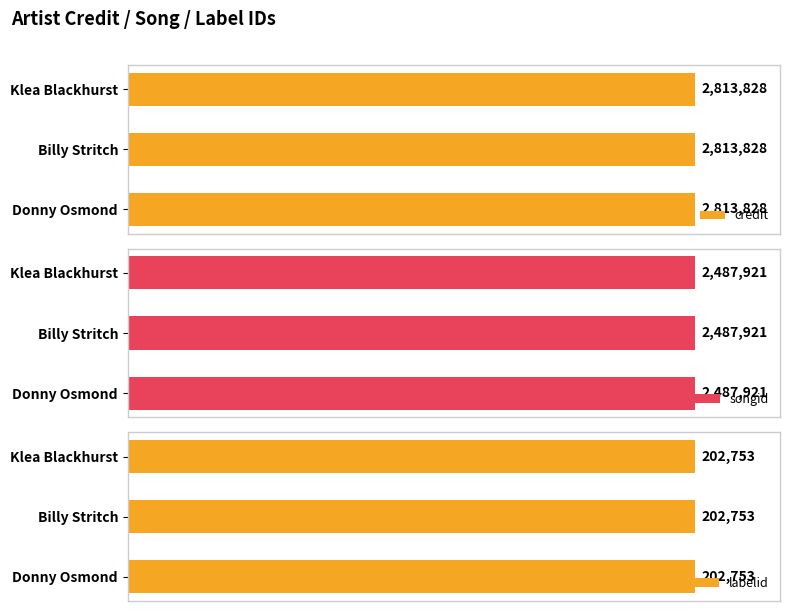

Does the chart contain stacked bars?

No